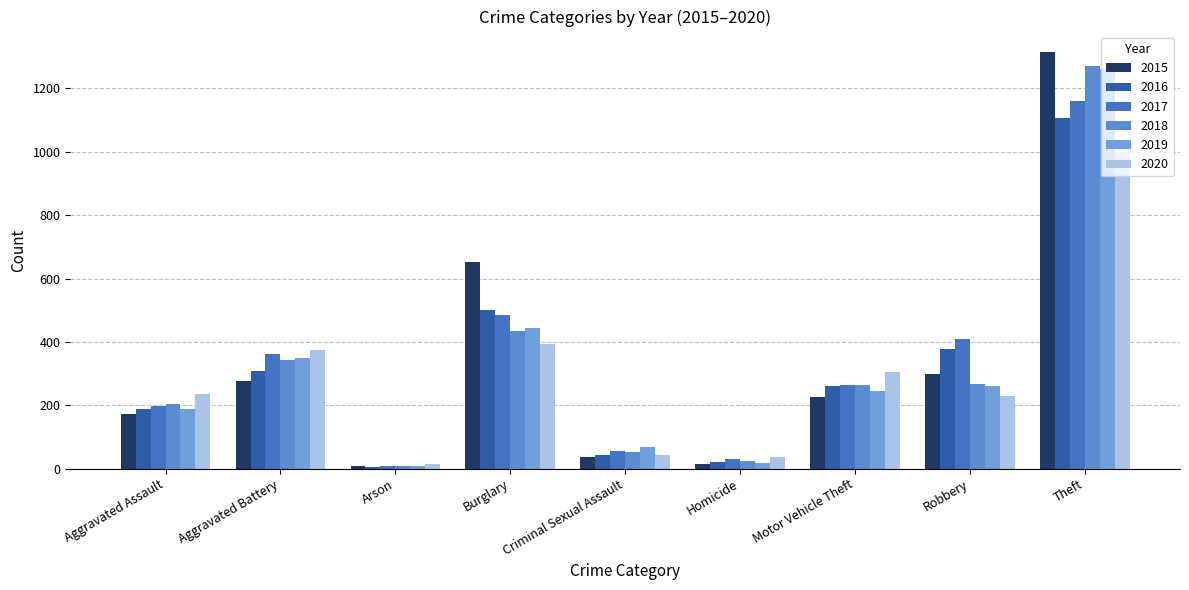

How many data points in 2015 are less than 227?

4